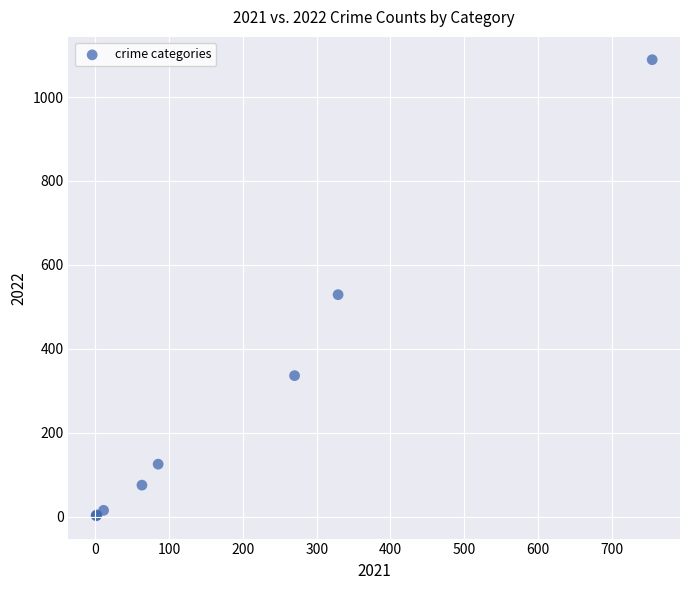

What Y value in the scatter plot is closest to 545?

529